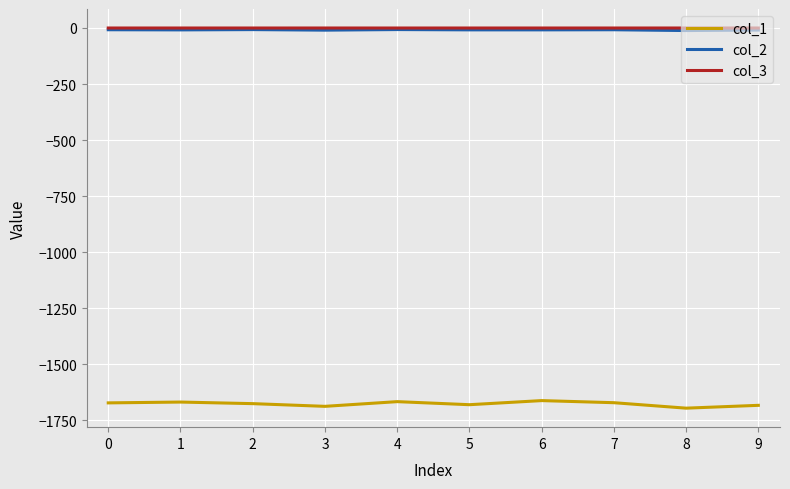

Which series has the largest range (max minus min)?

col_1